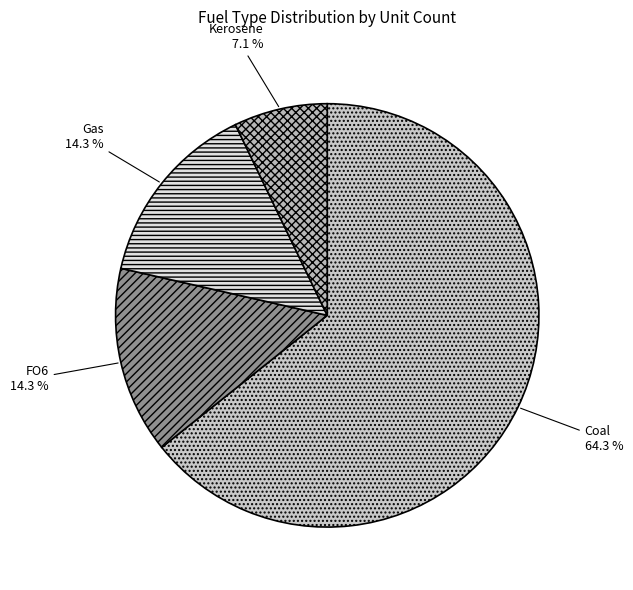

Which category has the biggest portion of the pie?

Coal